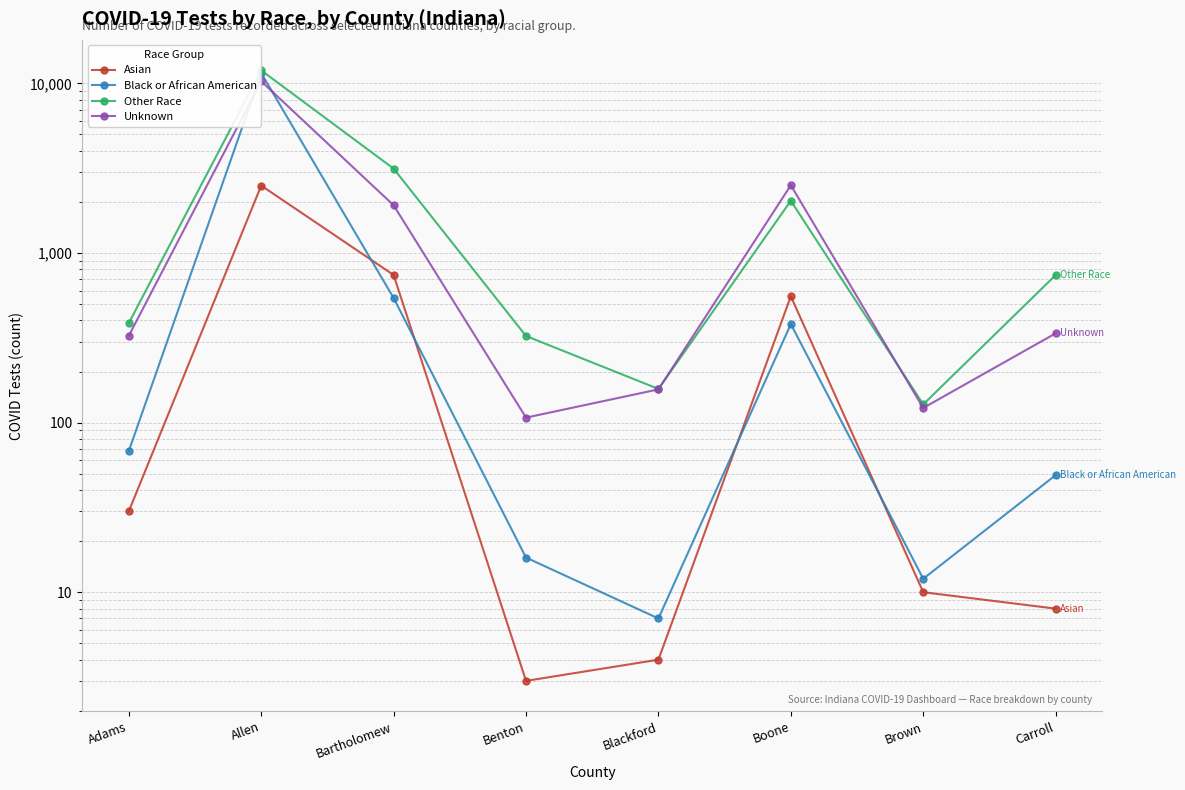

What is the difference between the Unknown values at Blackford and Brown?

35